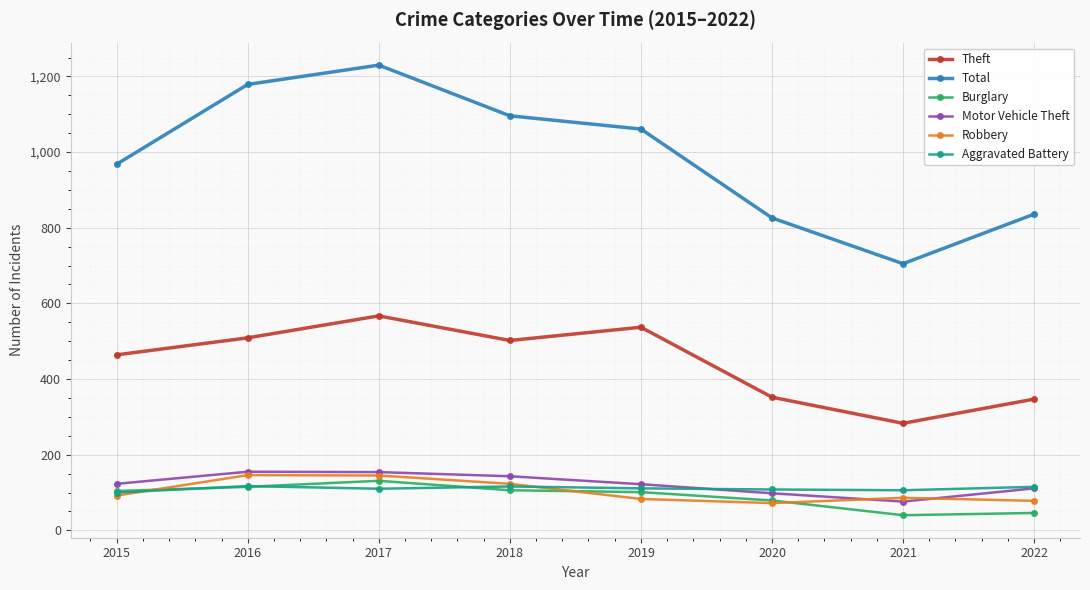

At which category is the sum across all series the highest?

2017